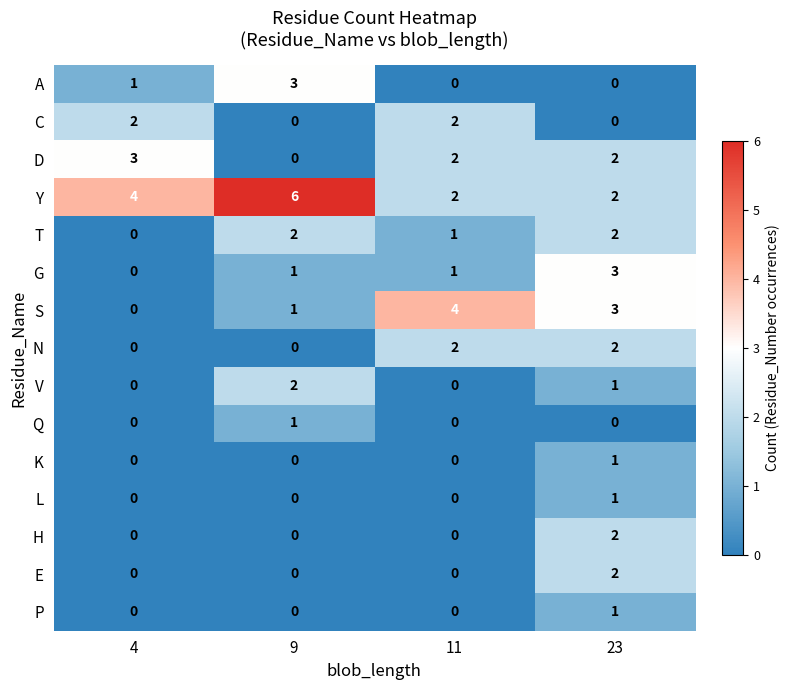

How many series are shown in this chart?

15